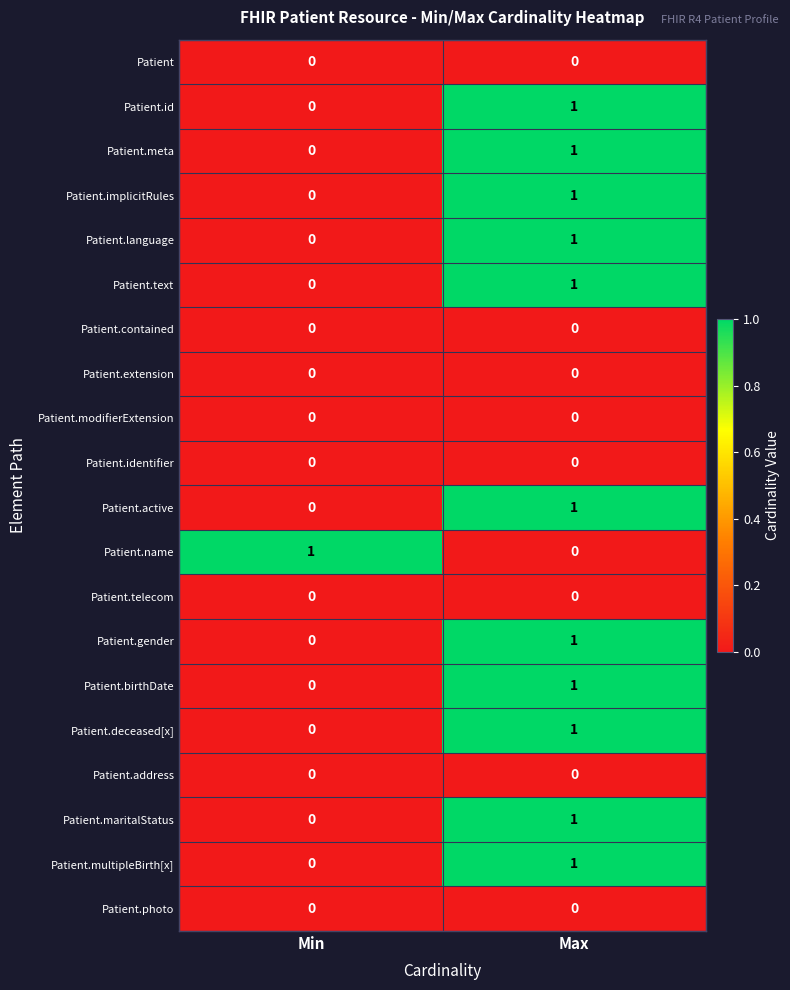

True or false: Patient.name has a value of 0 at Min.

False